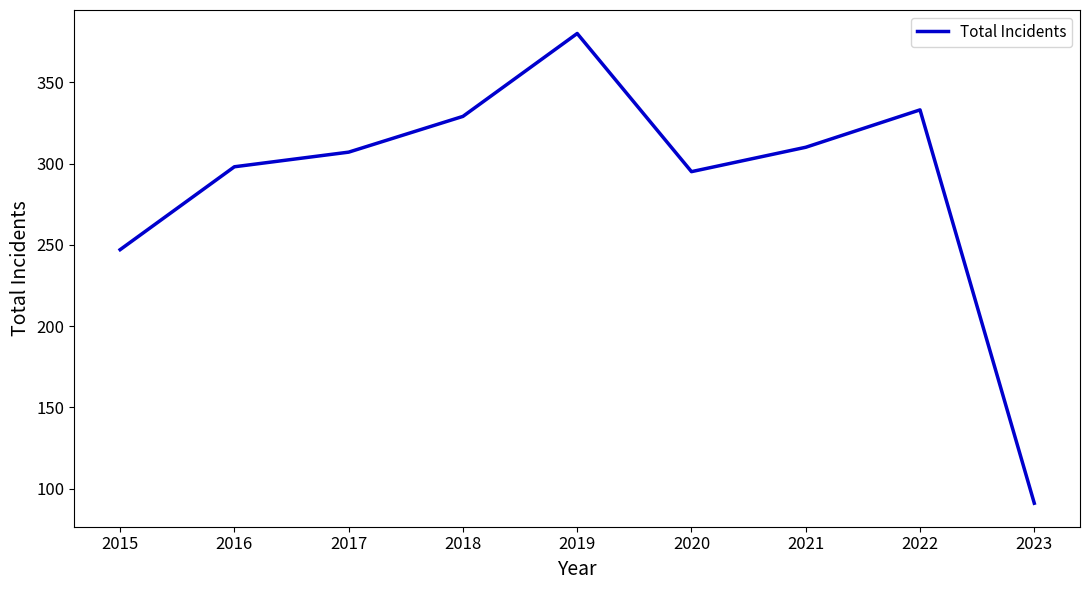

Reading left to right, transcribe all the data shown in this chart.

2015=247	2016=298	2017=307	2018=329	2019=380	2020=295	2021=310	2022=333	2023=91